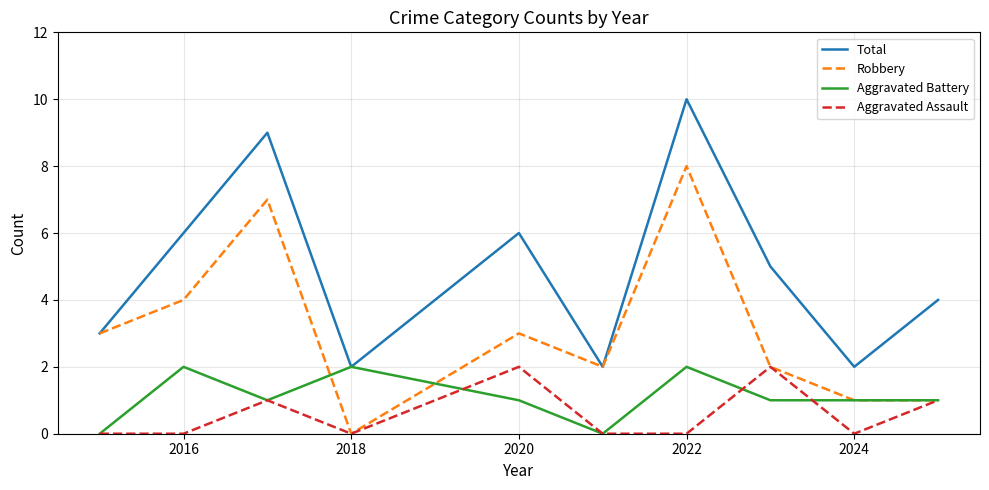

What is the maximum value for Robbery?

8